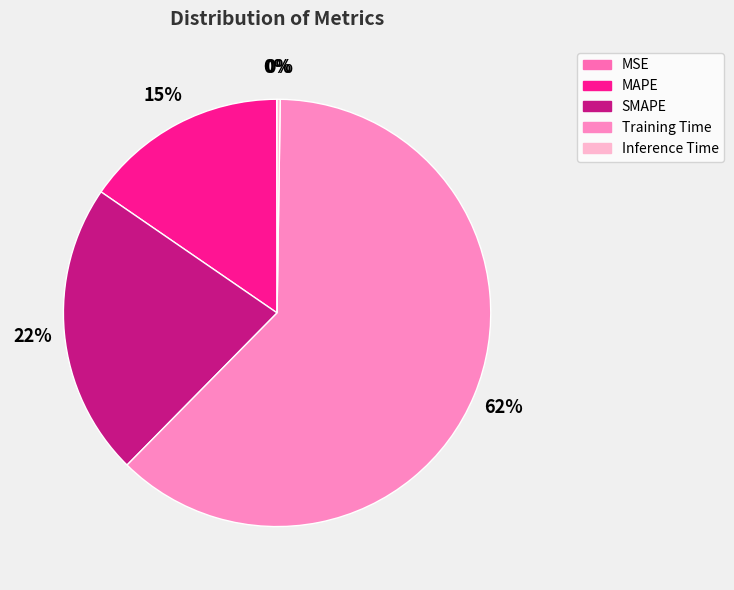

Is it true that MAPE is 10% of the pie?

False